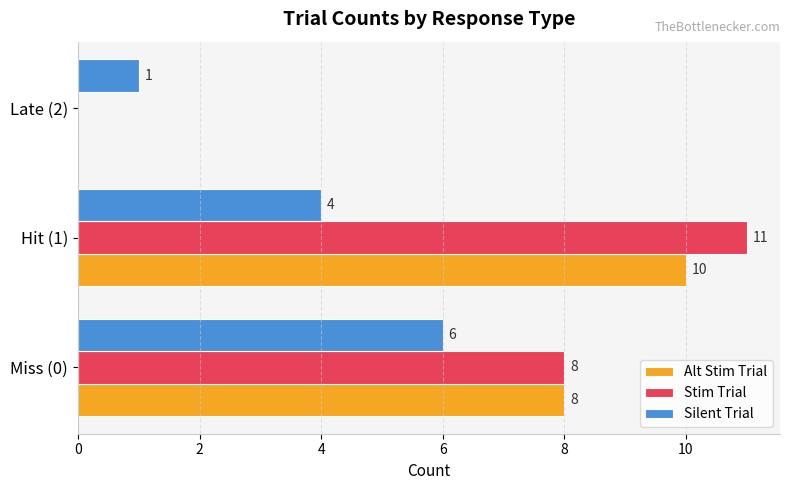

Where is Alt Stim Trial nearest to the value 5?

Miss (0)